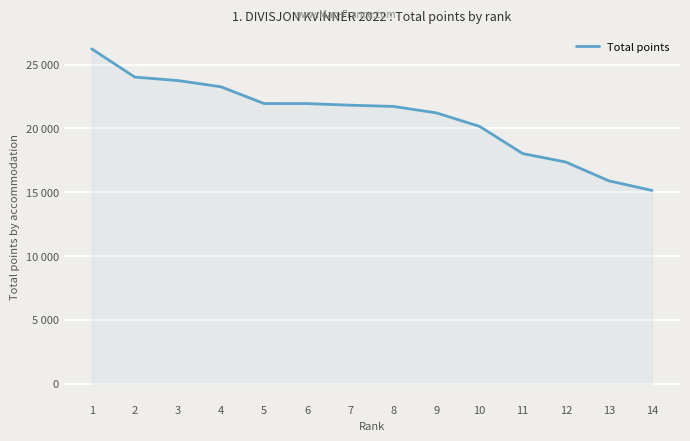

Does the chart have visible grid lines?

Yes